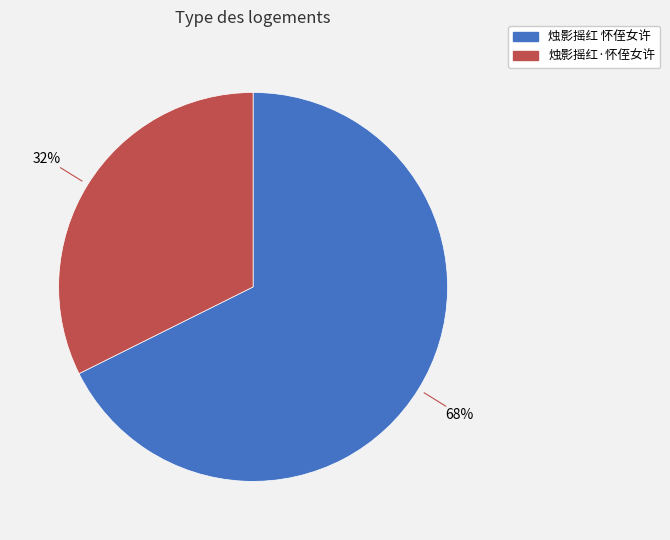

To the nearest percent, what percentage of the pie is 烛影摇红·怀侄女许?

32%